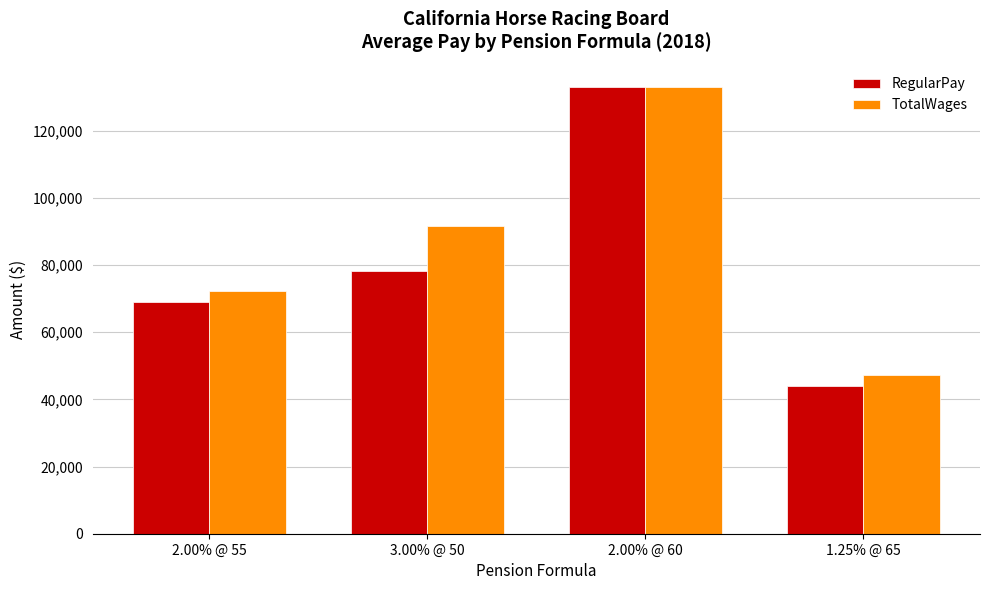

Rank the categories by TotalWages value from lowest to highest.

1.25% @ 65, 2.00% @ 55, 3.00% @ 50, 2.00% @ 60